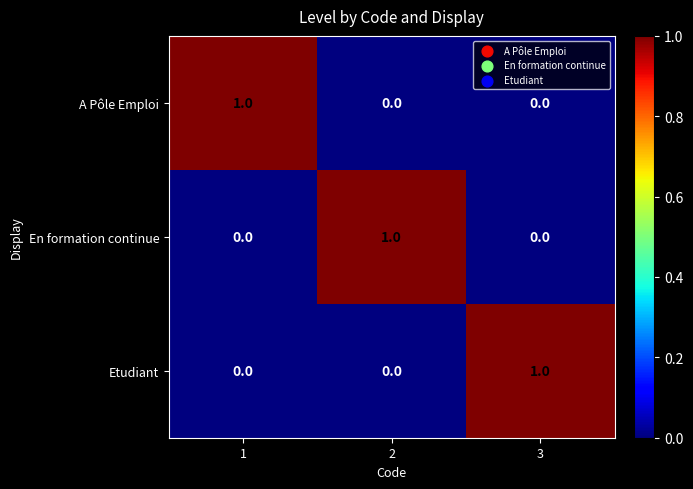

Reading left to right, transcribe all the data shown in this chart.

A Pôle Emploi: 1	0	0
En formation continue: 0	1	0
Etudiant: 0	0	1